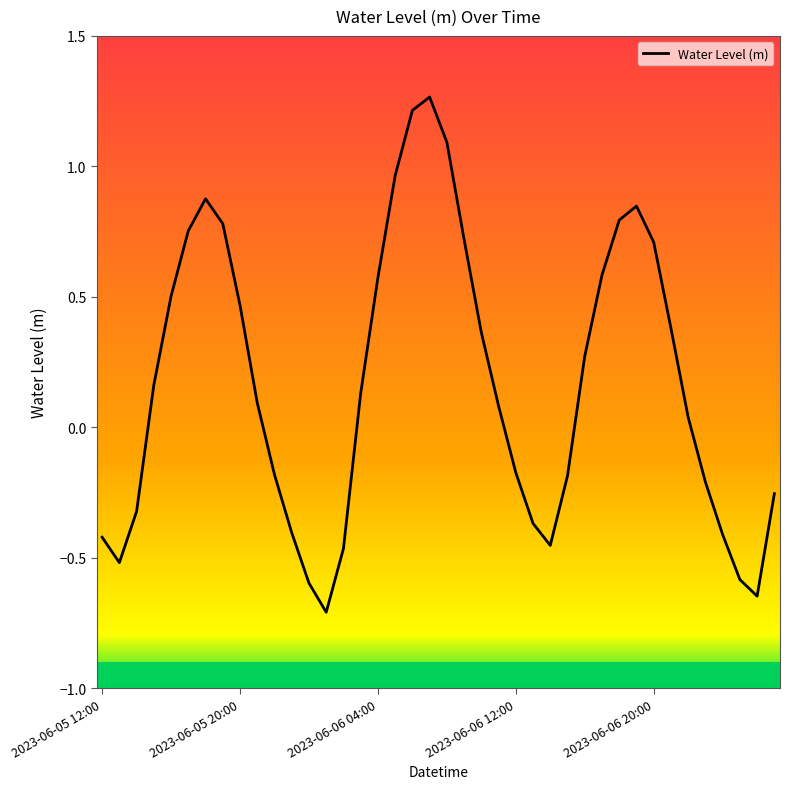

How many negative values are there?

17